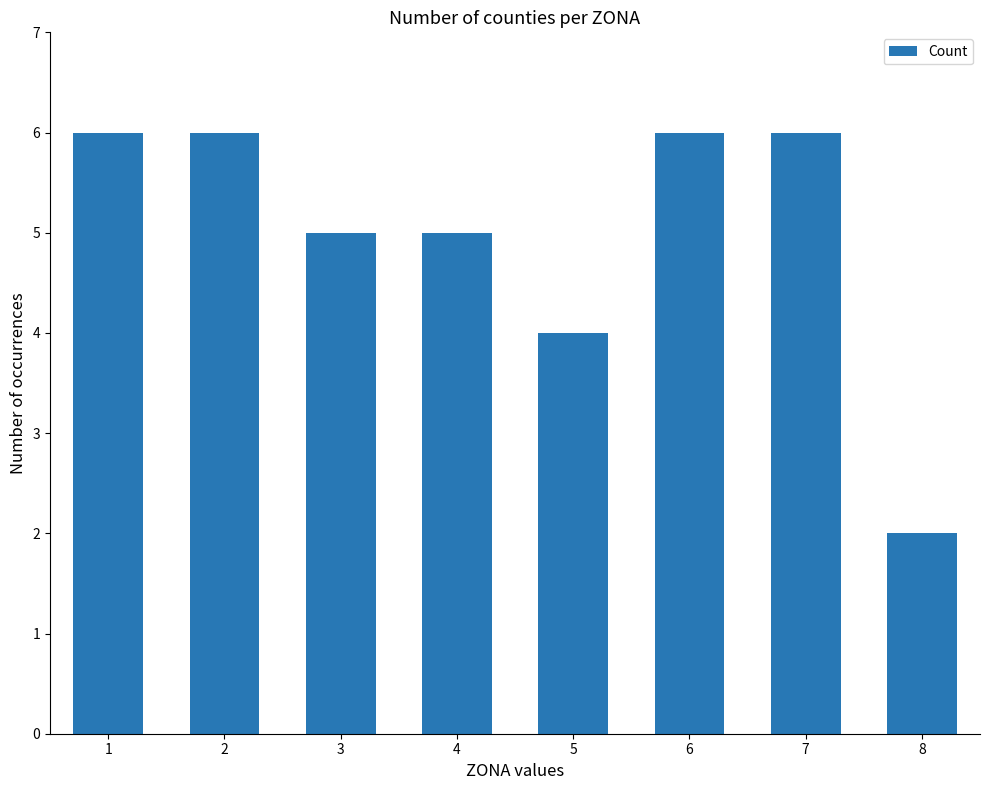

How many values are below 6?

4